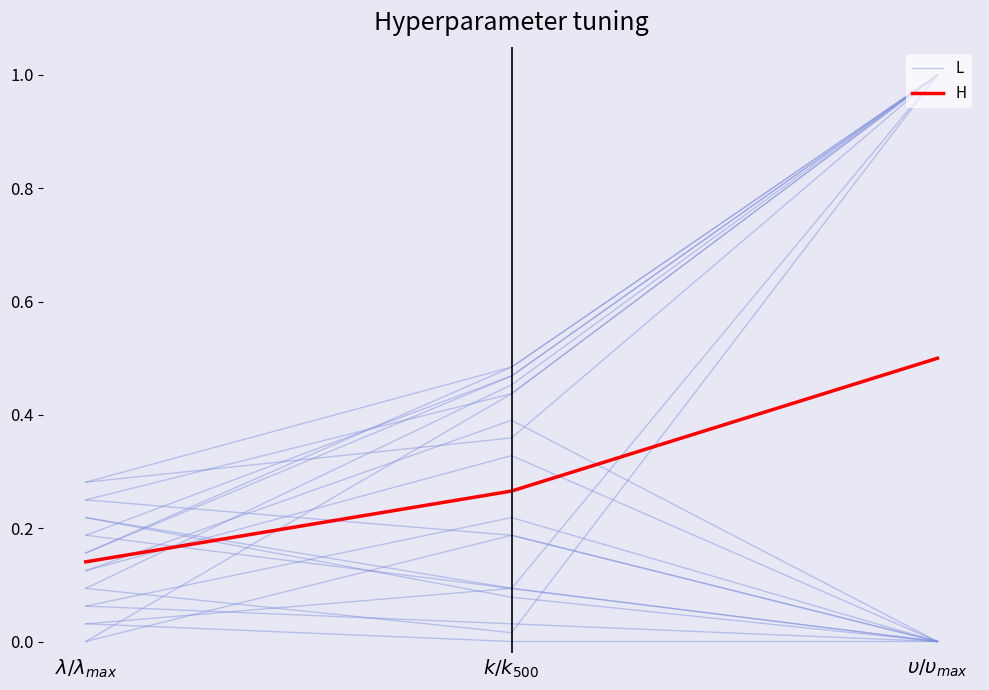

Reading left to right, extract all data points from this chart.

L: 0.0	0.2	0.0
H: 0.1	0.3	0.5